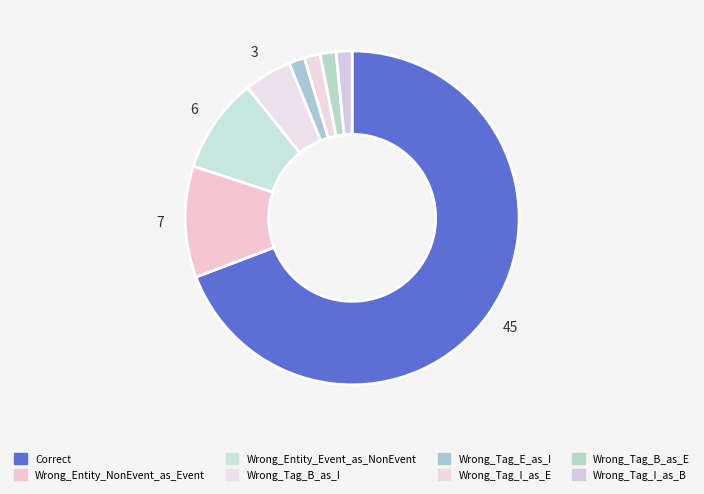

Do Wrong_Tag_I_as_E and Wrong_Entity_Event_as_NonEvent together represent more than half of the pie?

No